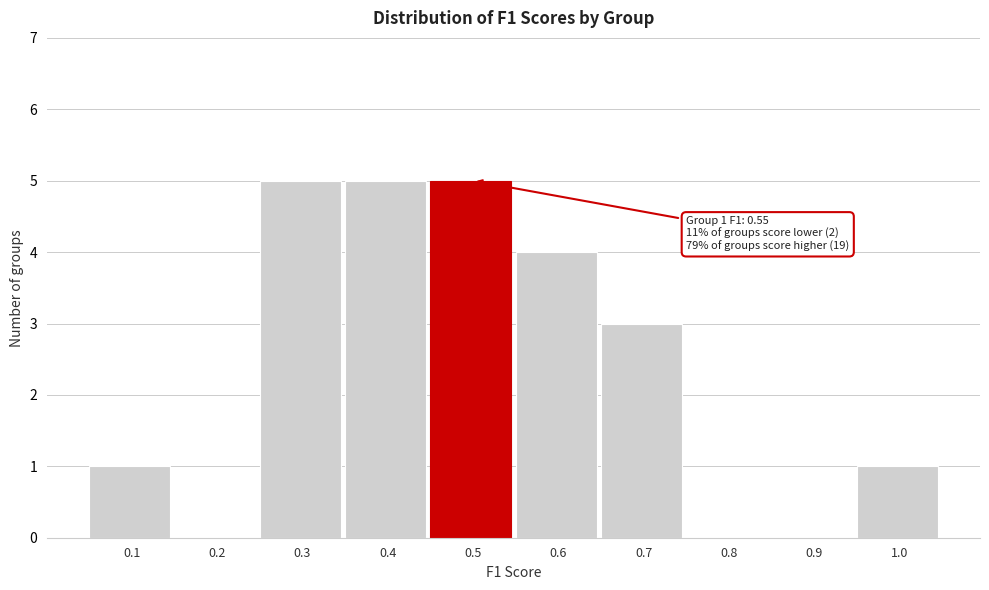

Reading right to left, what are all the values shown in this chart?

1.0=1	0.9=0	0.8=0	0.7=3	0.6=4	0.5=5	0.4=5	0.3=5	0.2=0	0.1=1